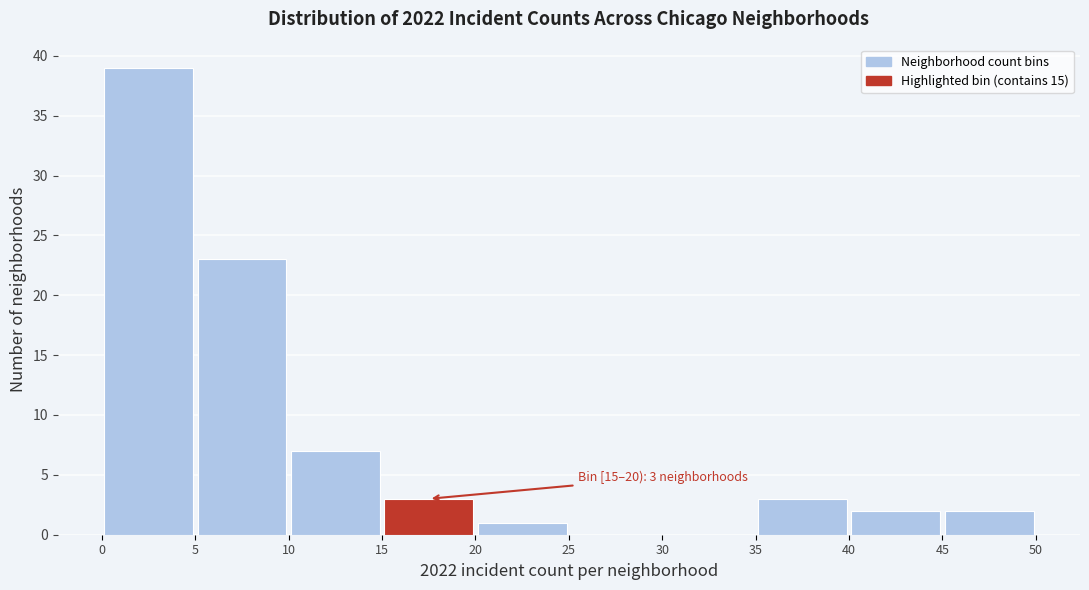

Which range on the x-axis has the tallest bar?

0 to 5